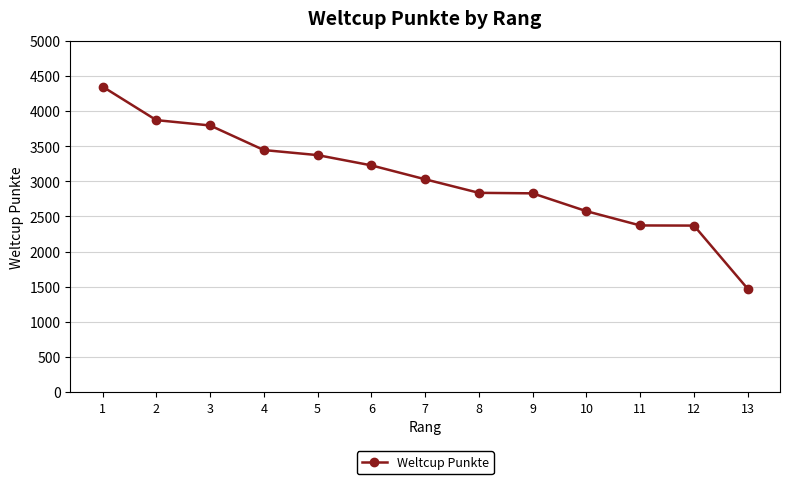

What is the difference between the values at 4 and 8?

609